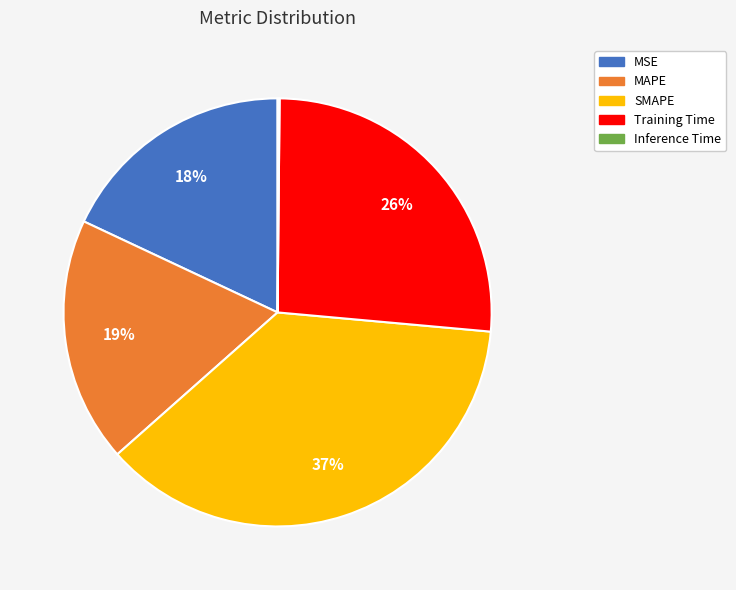

Which slice is the largest?

SMAPE